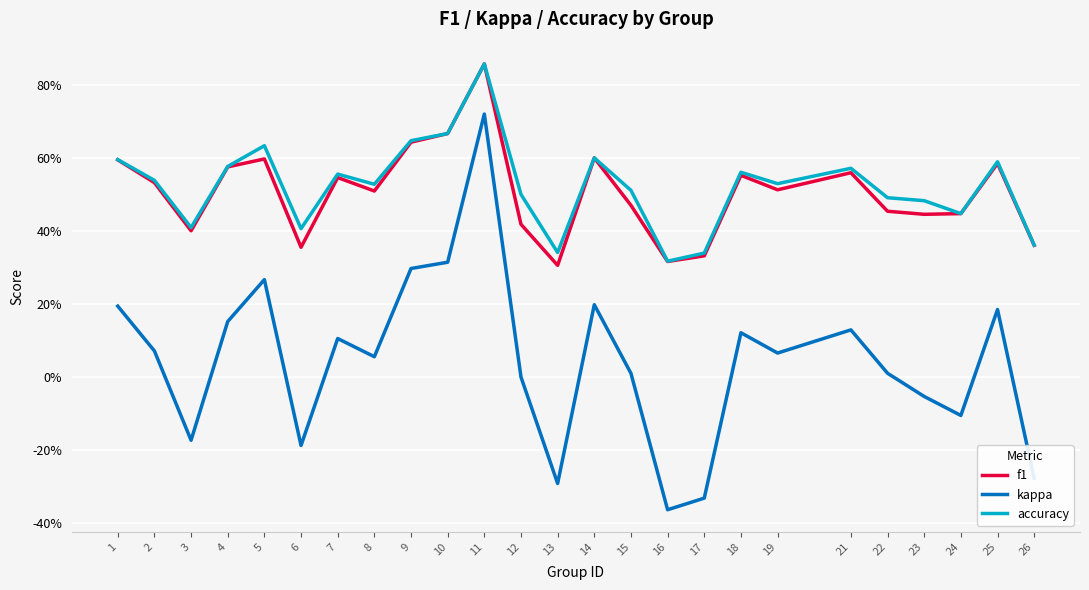

Rank the categories by f1 value from highest to lowest.

11, 10, 9, 14, 5, 1, 25, 4, 21, 18, 7, 2, 19, 8, 15, 22, 24, 23, 12, 3, 26, 6, 17, 16, 13